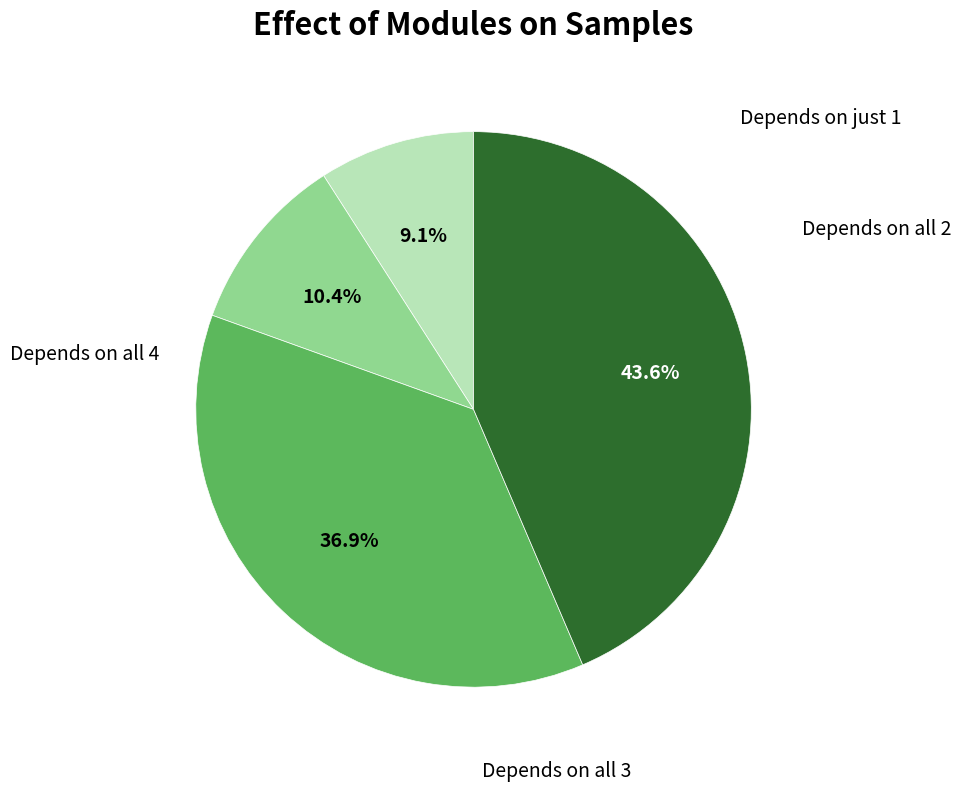

How many segments does this pie chart have?

4